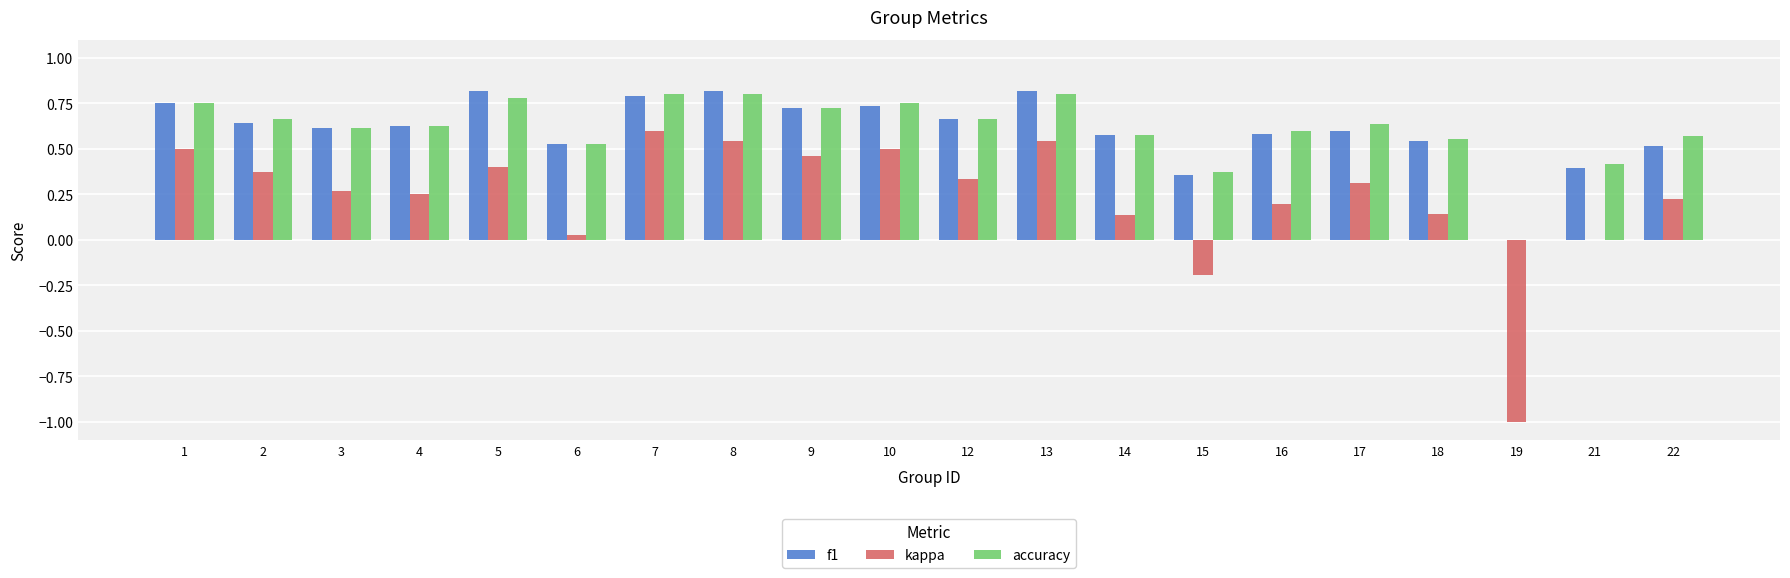

The value of kappa at 16 is 0.2. True or false?

True